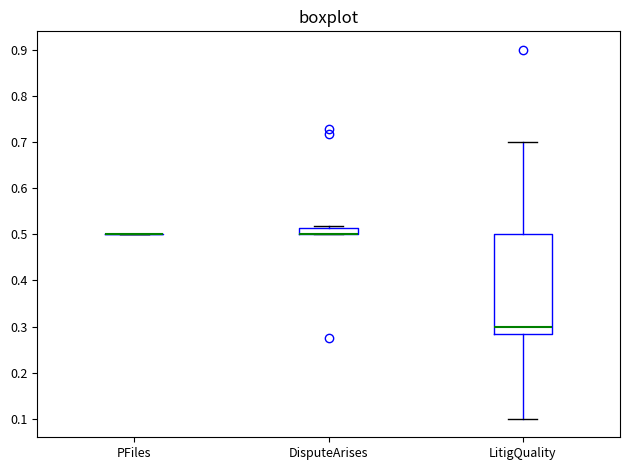

Which box is the tallest, from its lower edge to its upper edge?

LitigQuality